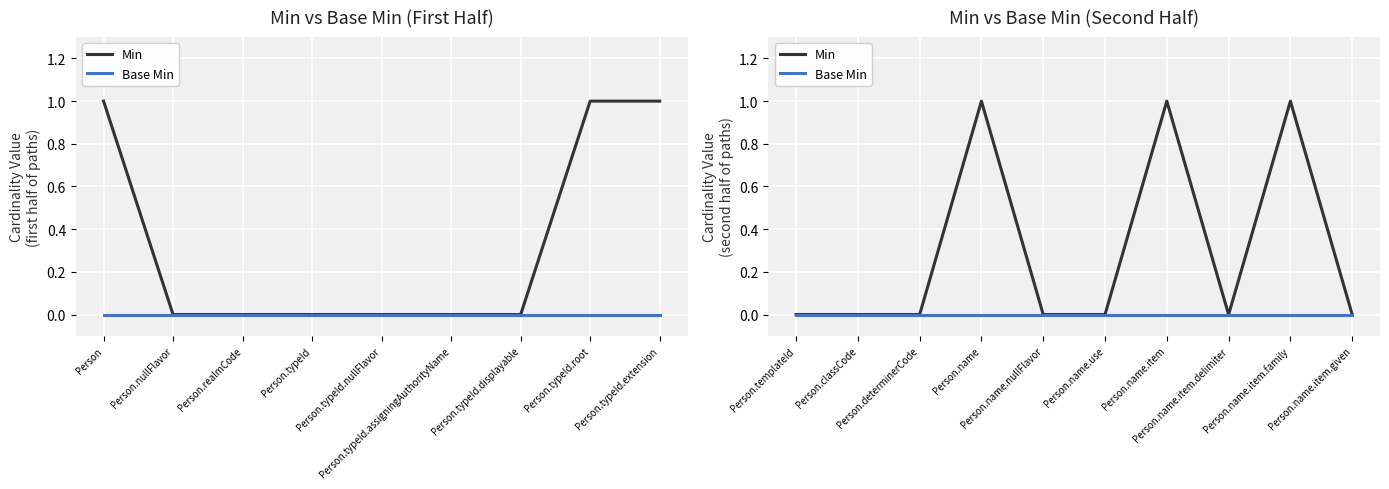

What position from the left is Person.name?

4